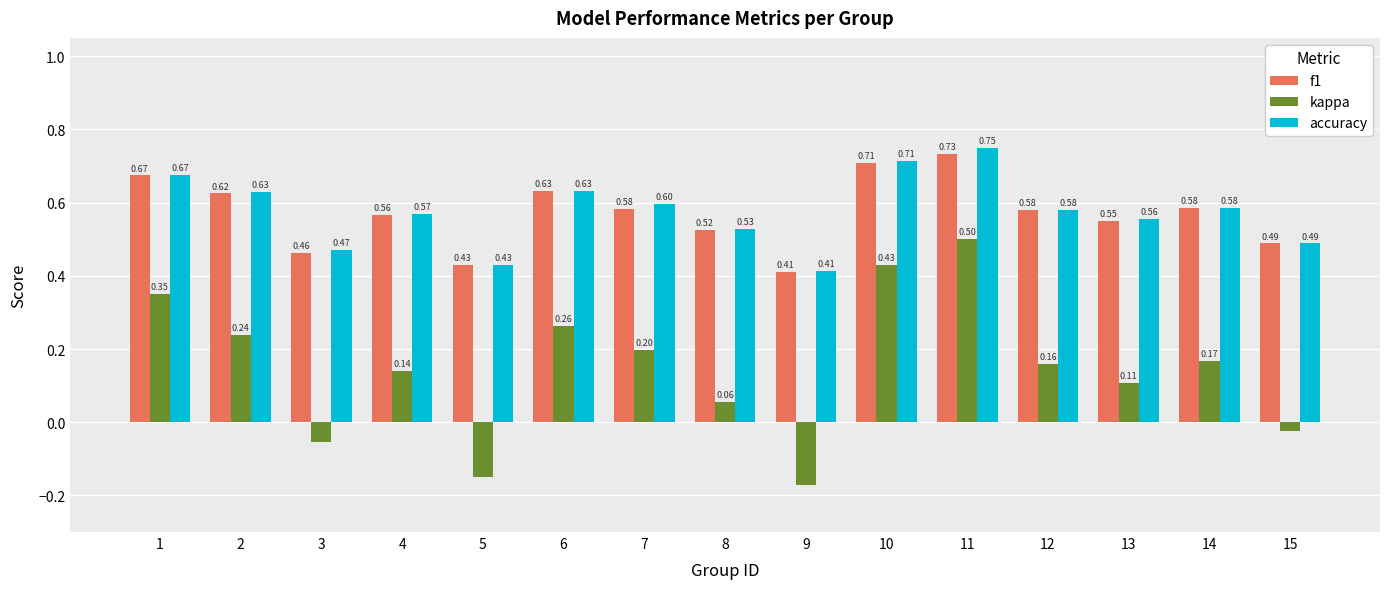

At which category is the sum across all series the highest?

11